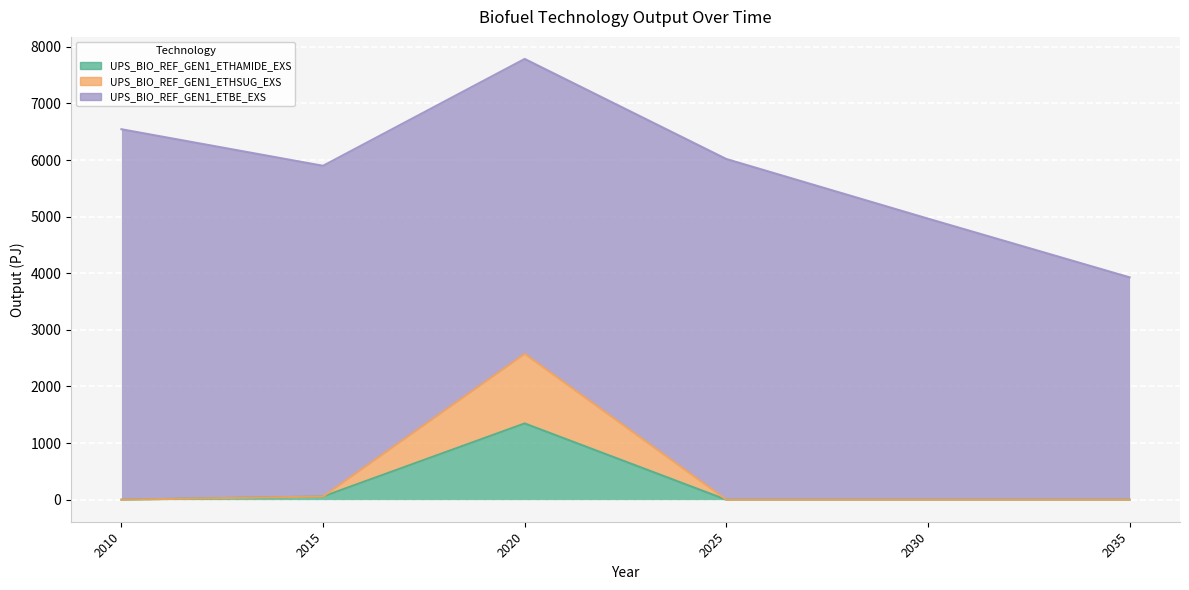

True or false: UPS_BIO_REF_GEN1_ETHSUG_EXS and UPS_BIO_REF_GEN1_ETHAMIDE_EXS intersect in this chart.

False